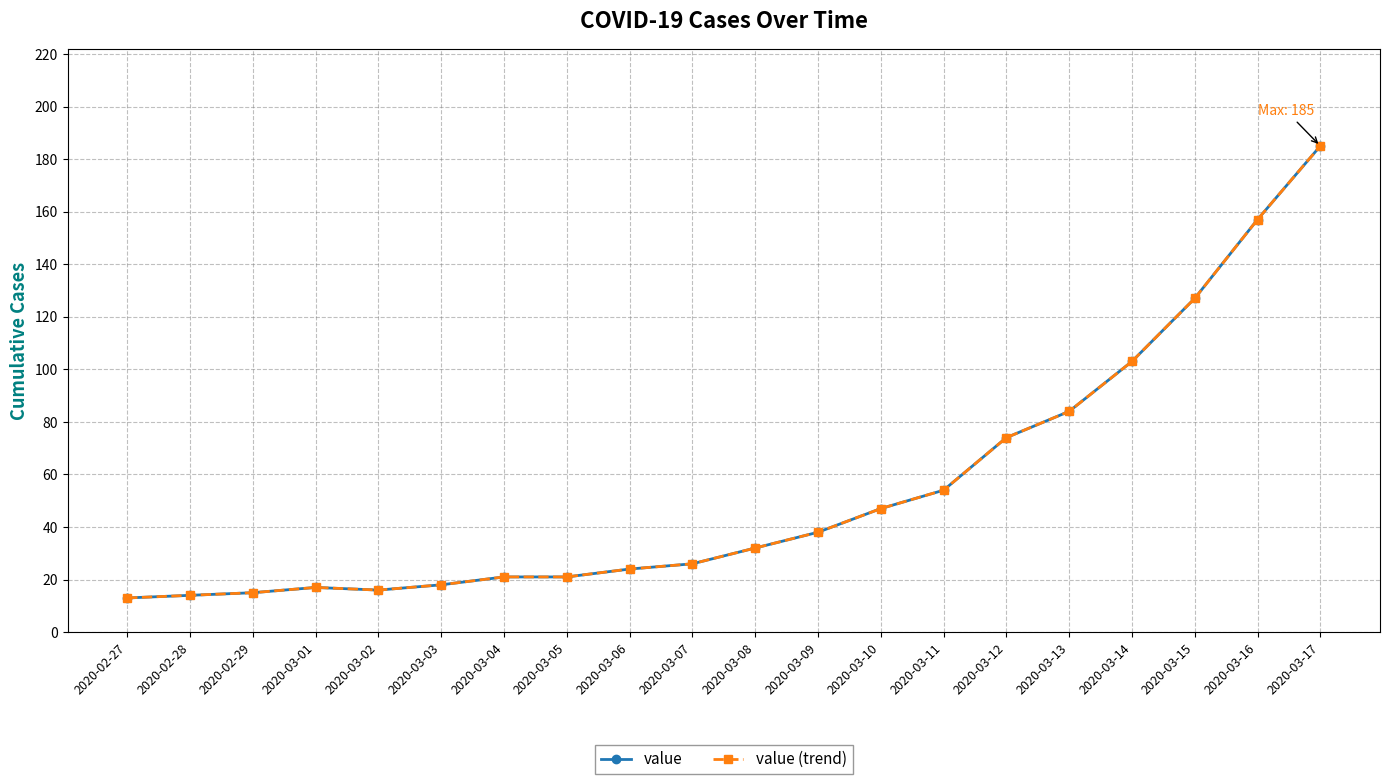

Which category has the lowest value in the value (trend) series?

2020-02-27